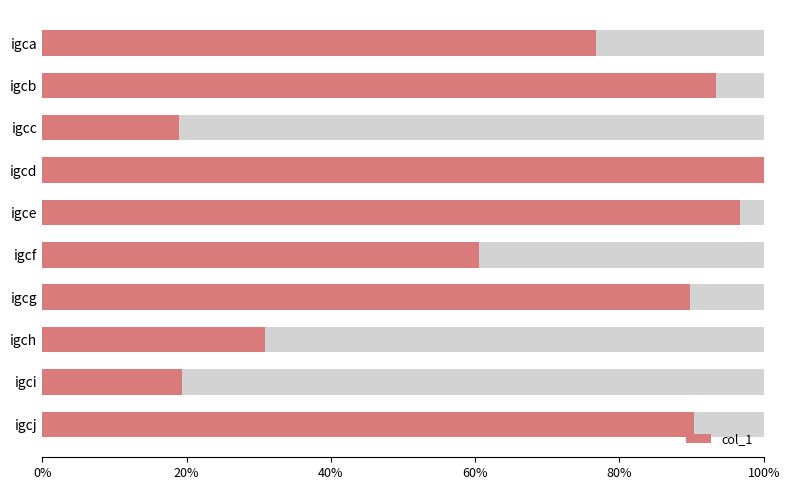

How many bars are there in total?

10